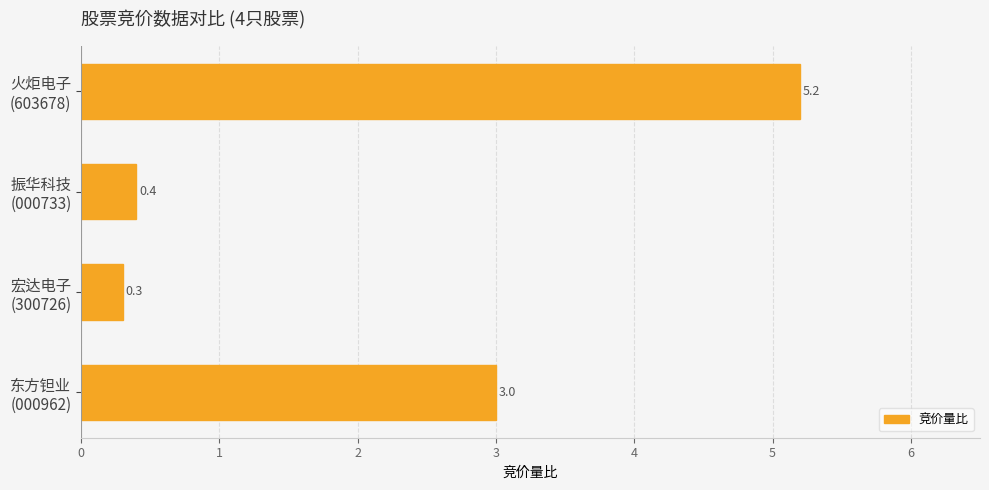

Reading top to bottom, transcribe all the data shown in this chart.

5.2	0.4	0.3	3.0